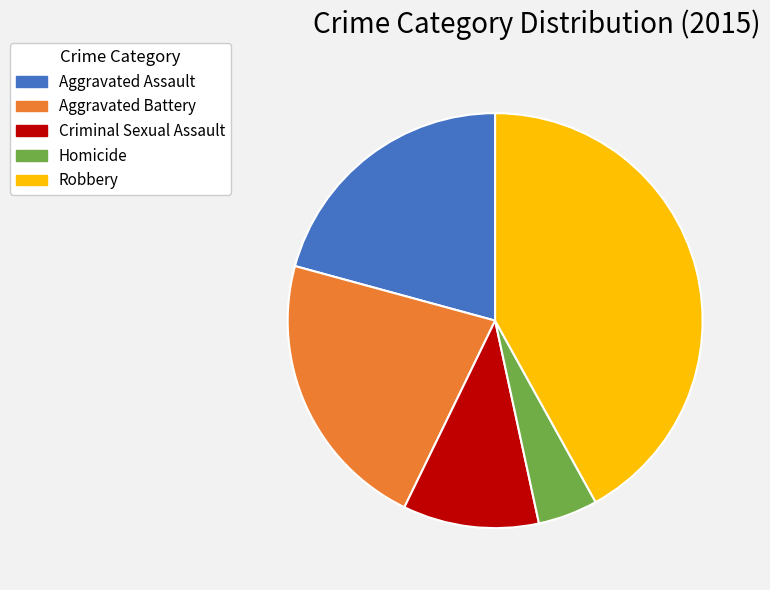

The Criminal Sexual Assault slice represents 1% of the pie. True or false?

False